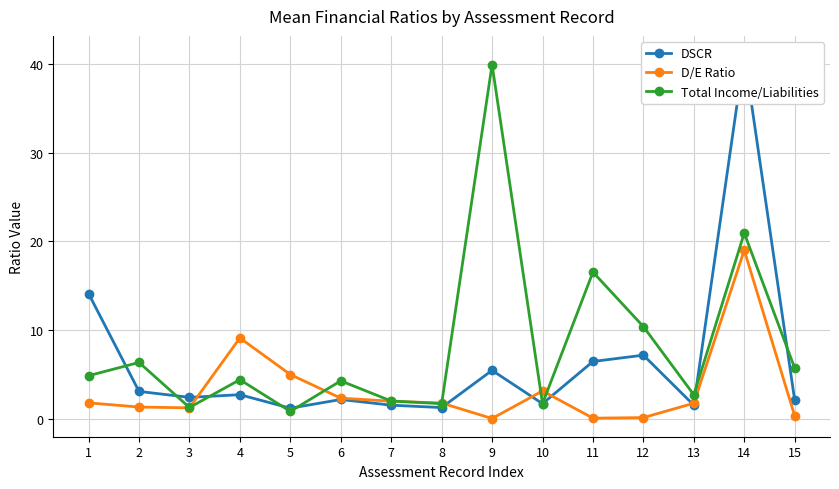

The D/E Ratio series shows 1.8 at 1. True or false?

True